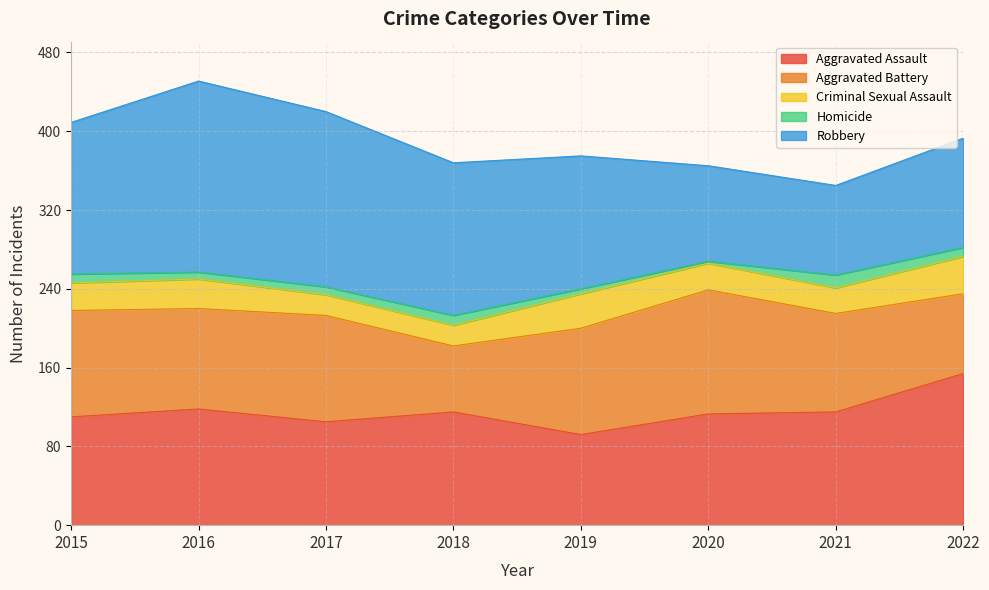

What is the sum of the Homicide values at 2018 and 2020?

12